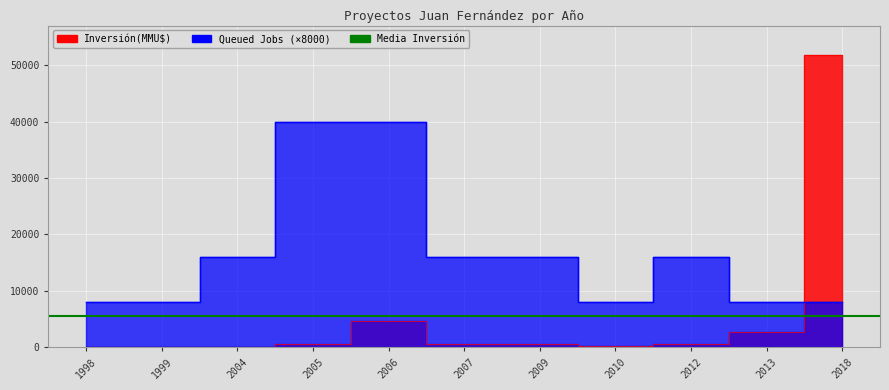

At how many categories does at least one series exceed 28274?

3